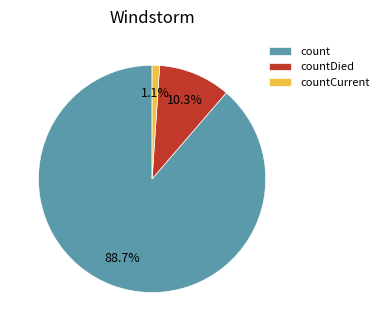

To the nearest percent, what is the average slice percentage?

33%